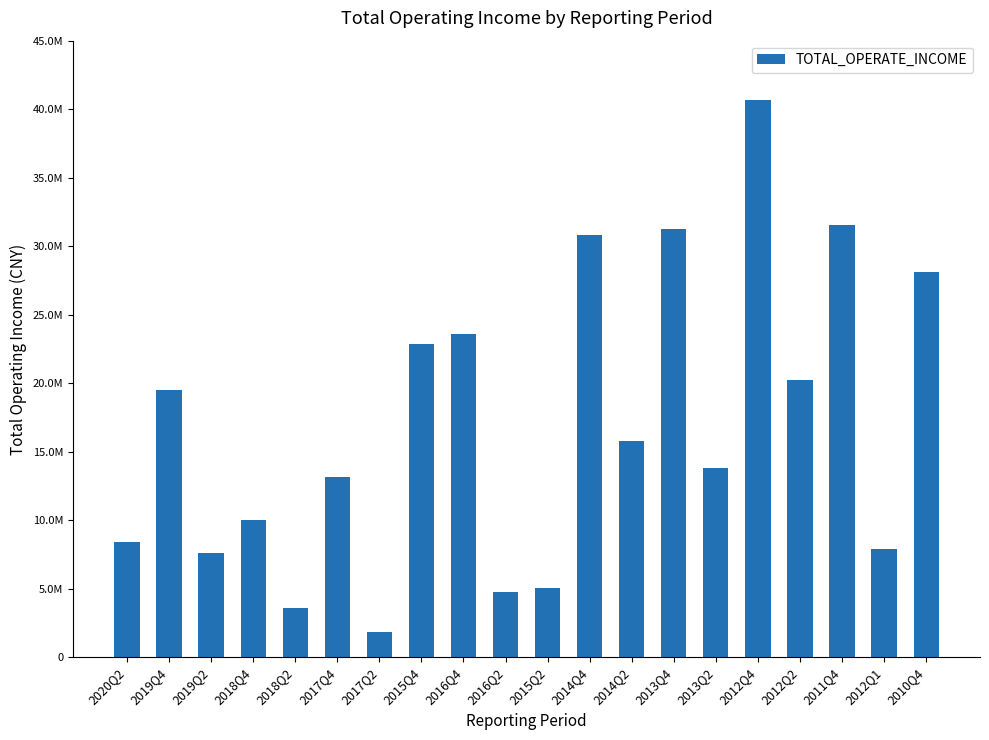

What is the approximate value at 2010Q4?

28112635.3